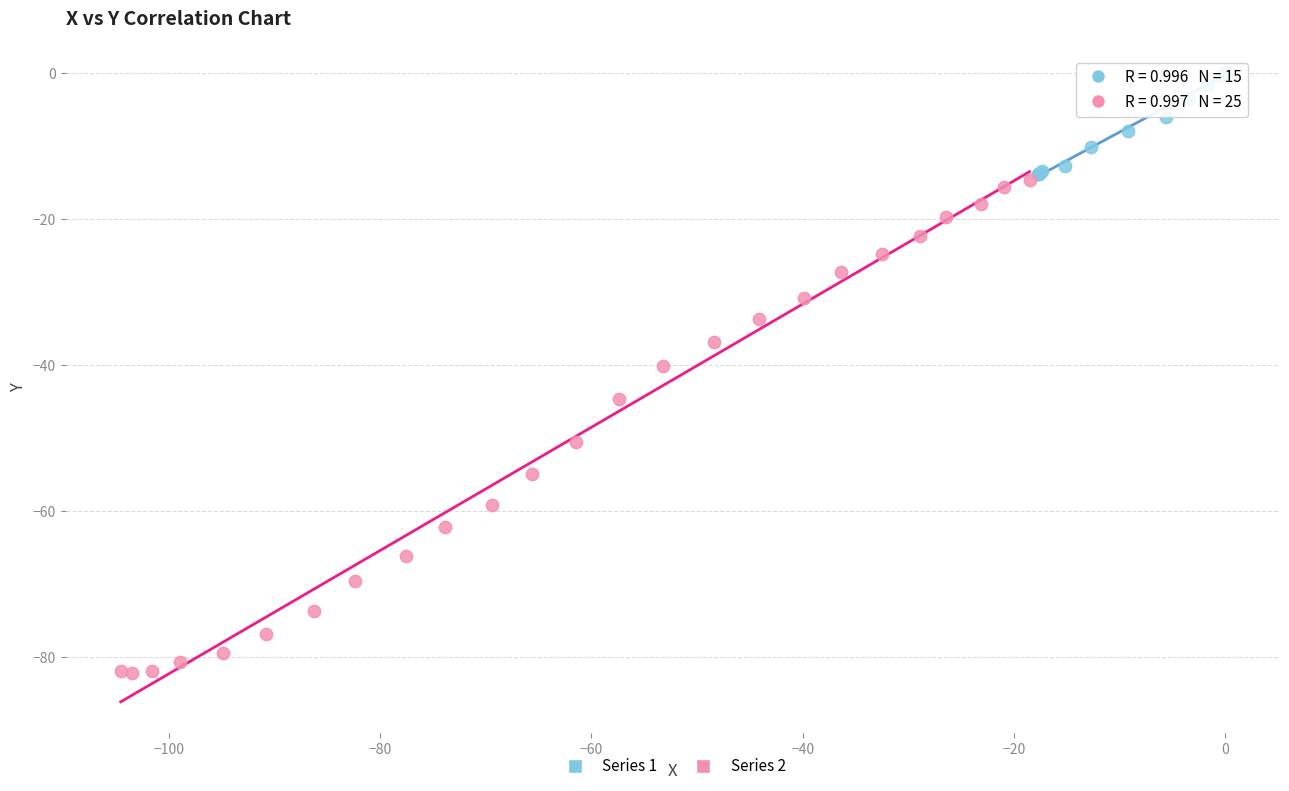

What are all the series names shown in the legend?

Series 1, Series 2